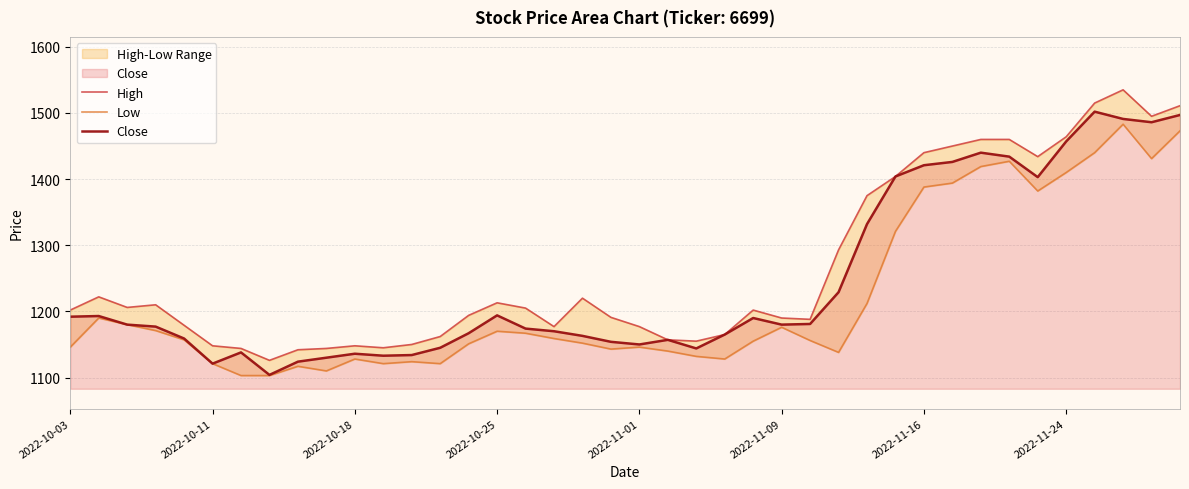

True or false: Close has a value of 2015 at 23.

False